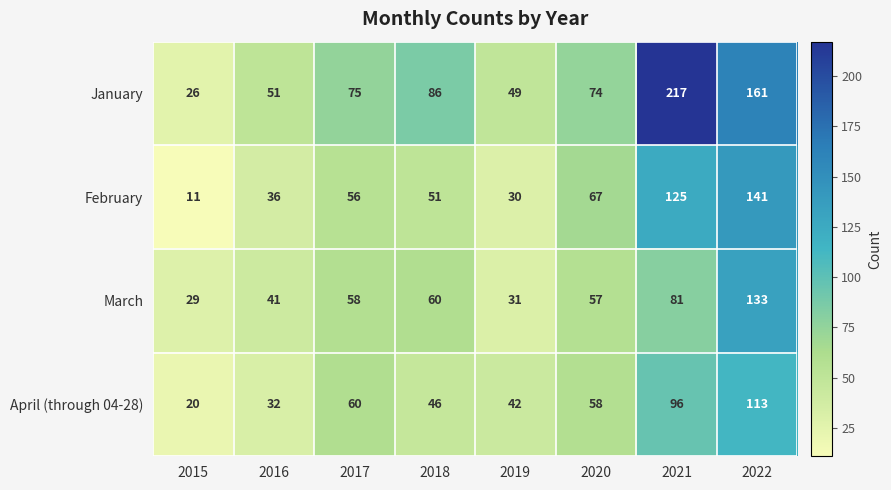

What is the total value across all series at 2017?

249